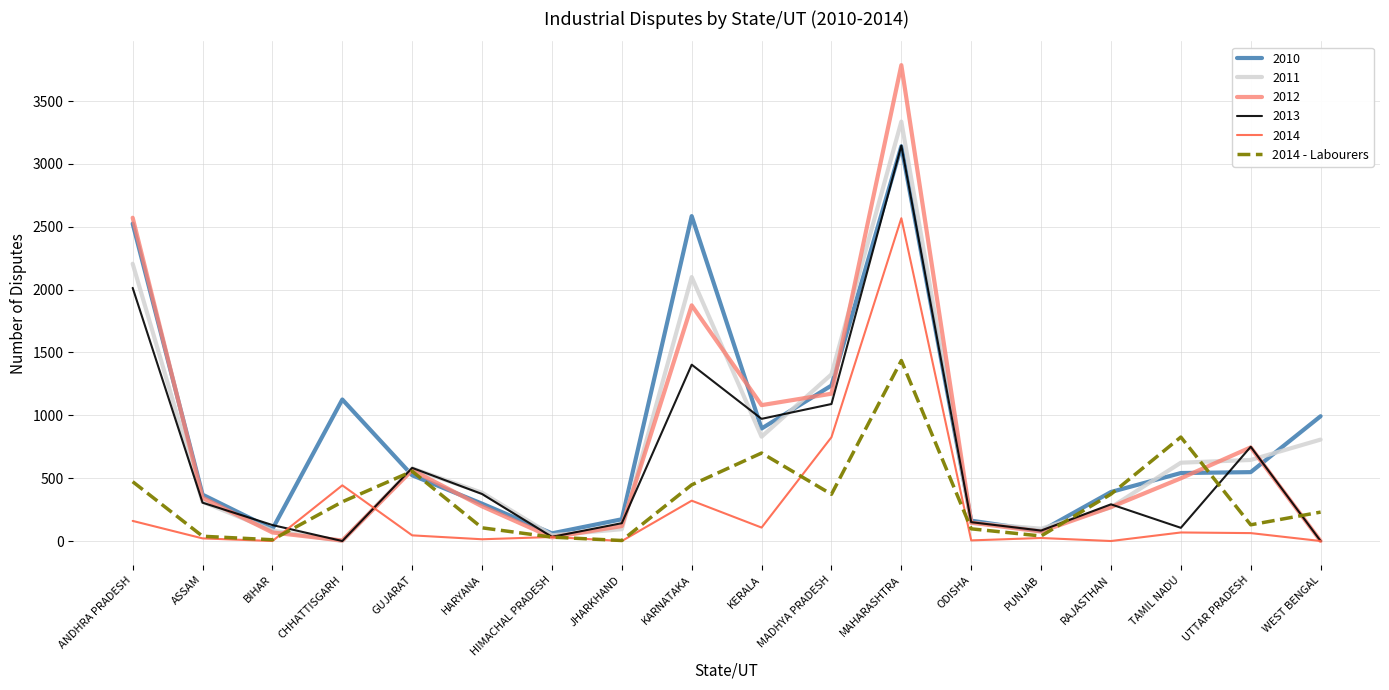

True or false: 2014 - Labourers has a value of 129 at RAJASTHAN.

False